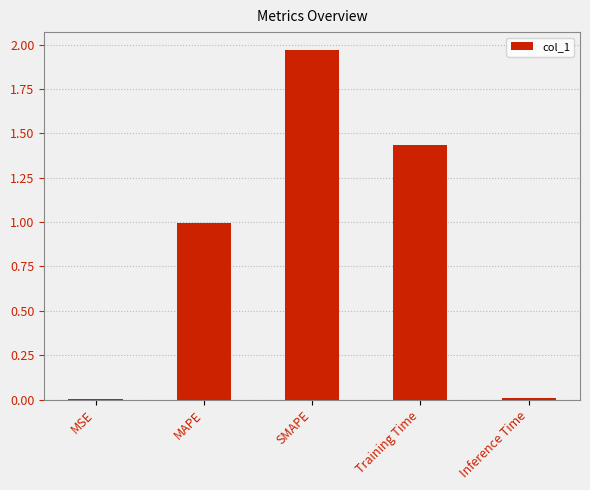

True or false: the data shows 0.0 at Inference Time.

True